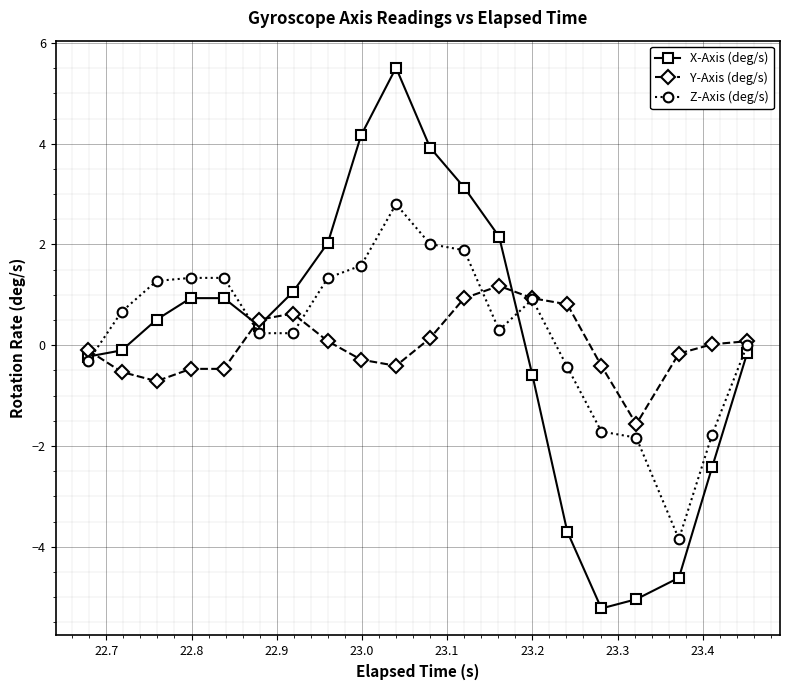

Which series has the widest spread of values?

X-Axis (deg/s)